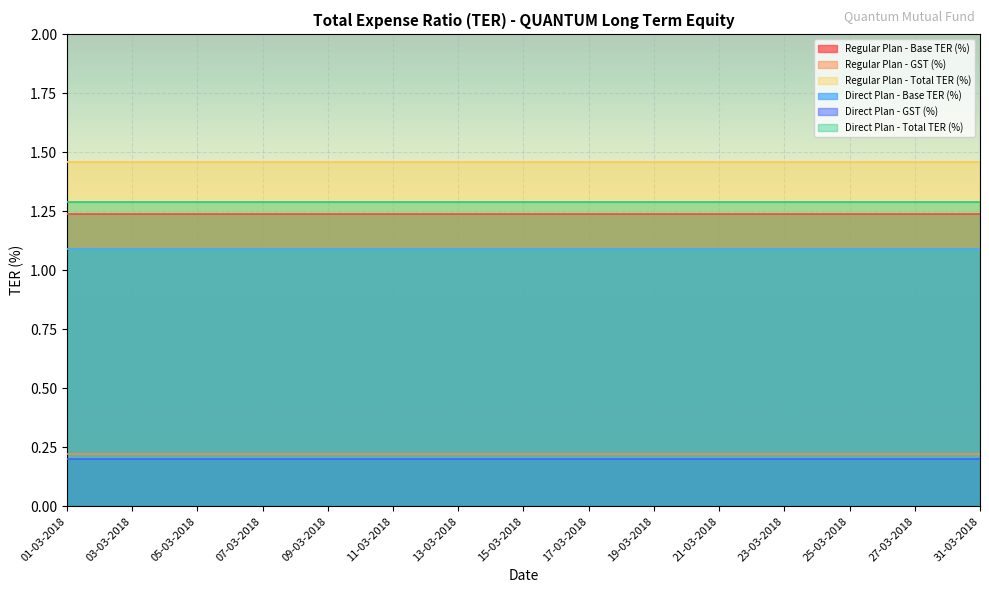

Rank the series by their maximum value, from lowest to highest.

Direct Plan - GST (%), Regular Plan - GST (%), Direct Plan - Base TER (%), Regular Plan - Base TER (%), Direct Plan - Total TER (%), Regular Plan - Total TER (%)